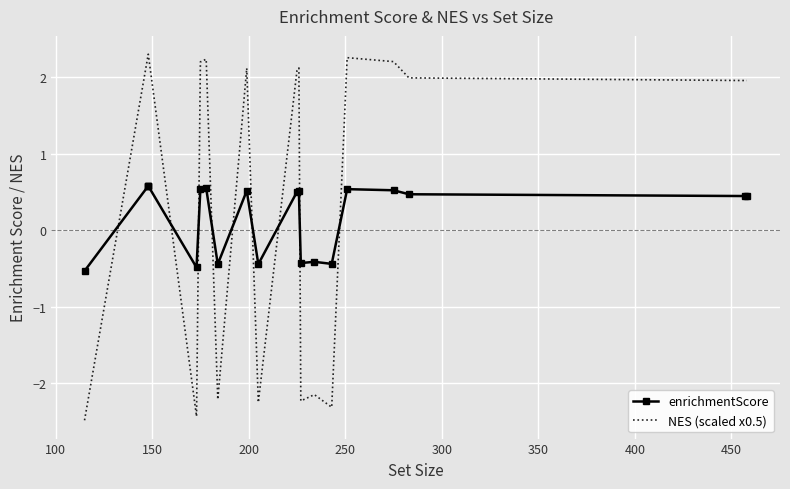

Is the value of NES (scaled x0.5) at 150 greater than the value of enrichmentScore at 100?

Yes